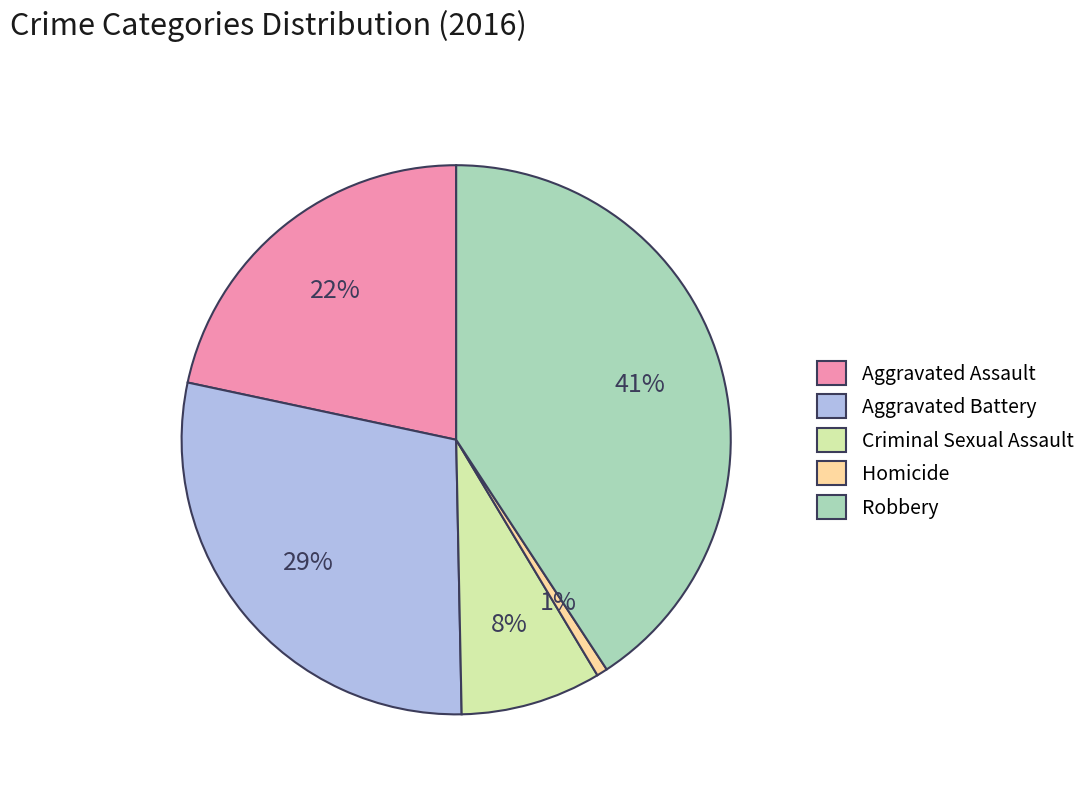

Which has a higher value, Aggravated Assault or Aggravated Battery?

Aggravated Battery